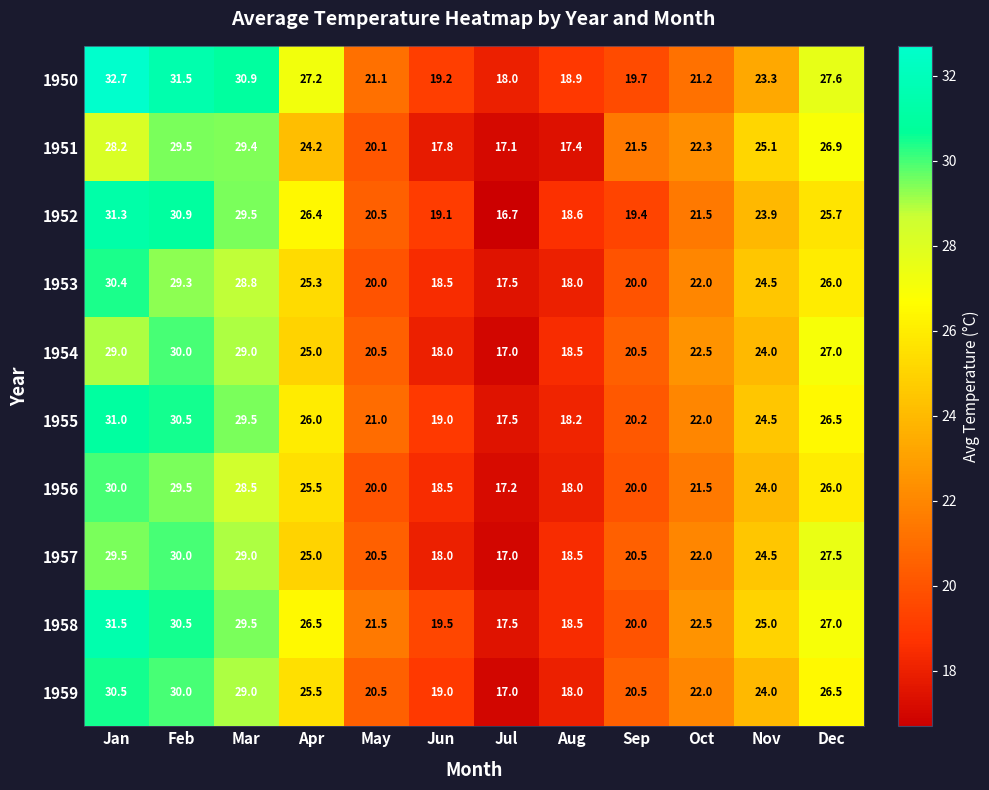

Rank the categories by 1951 value from highest to lowest.

Feb, Mar, Jan, Dec, Nov, Apr, Oct, Sep, May, Jun, Aug, Jul